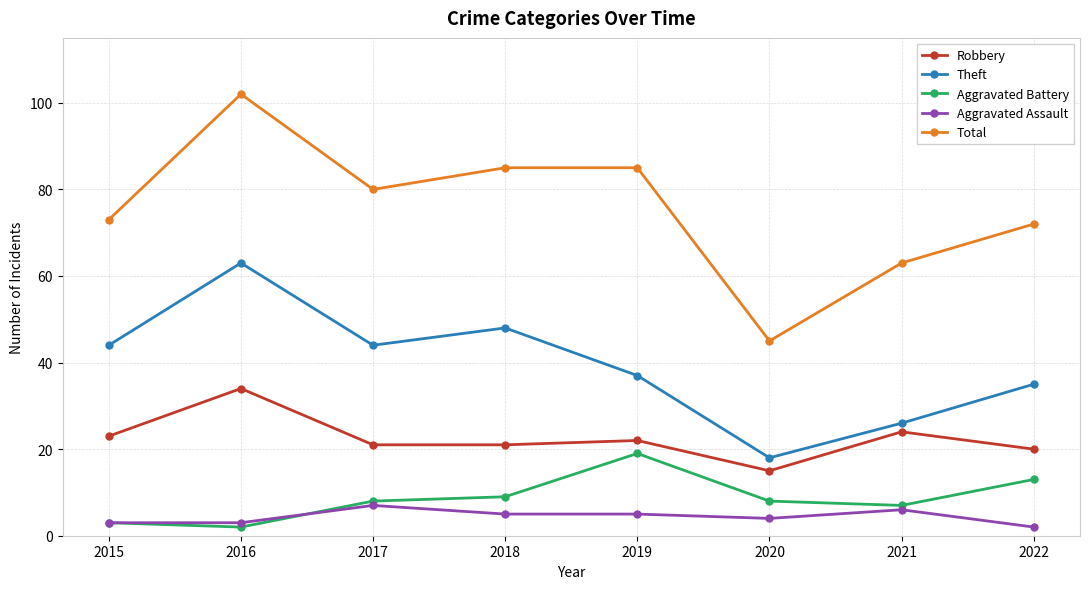

True or false: Aggravated Battery has a value of 11 at 2021.

False